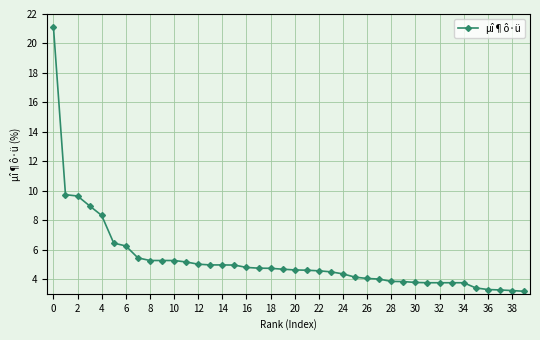

What is the maximum value shown in the chart?

21.1